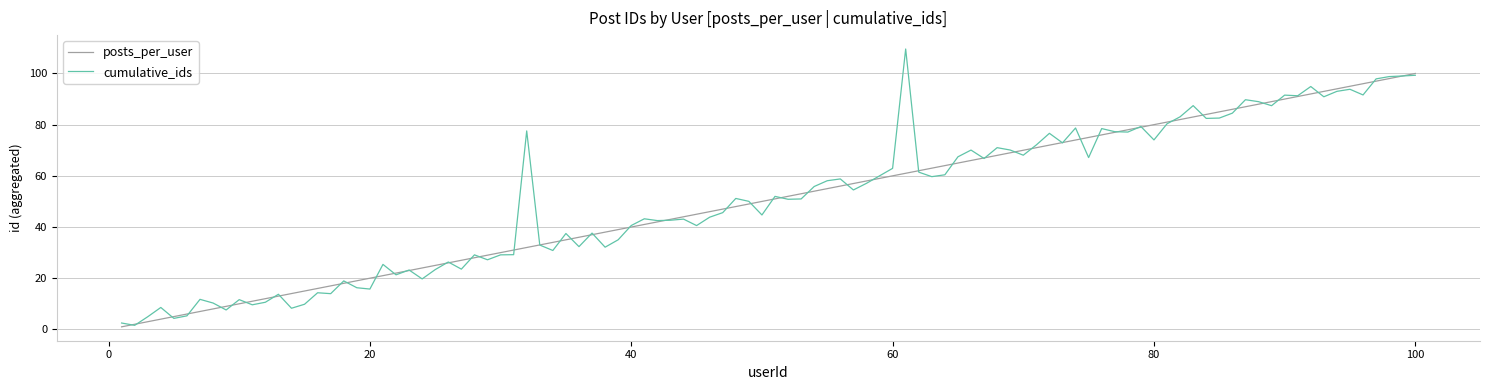

What is the highest value of the cumulative_ids series?

109.6